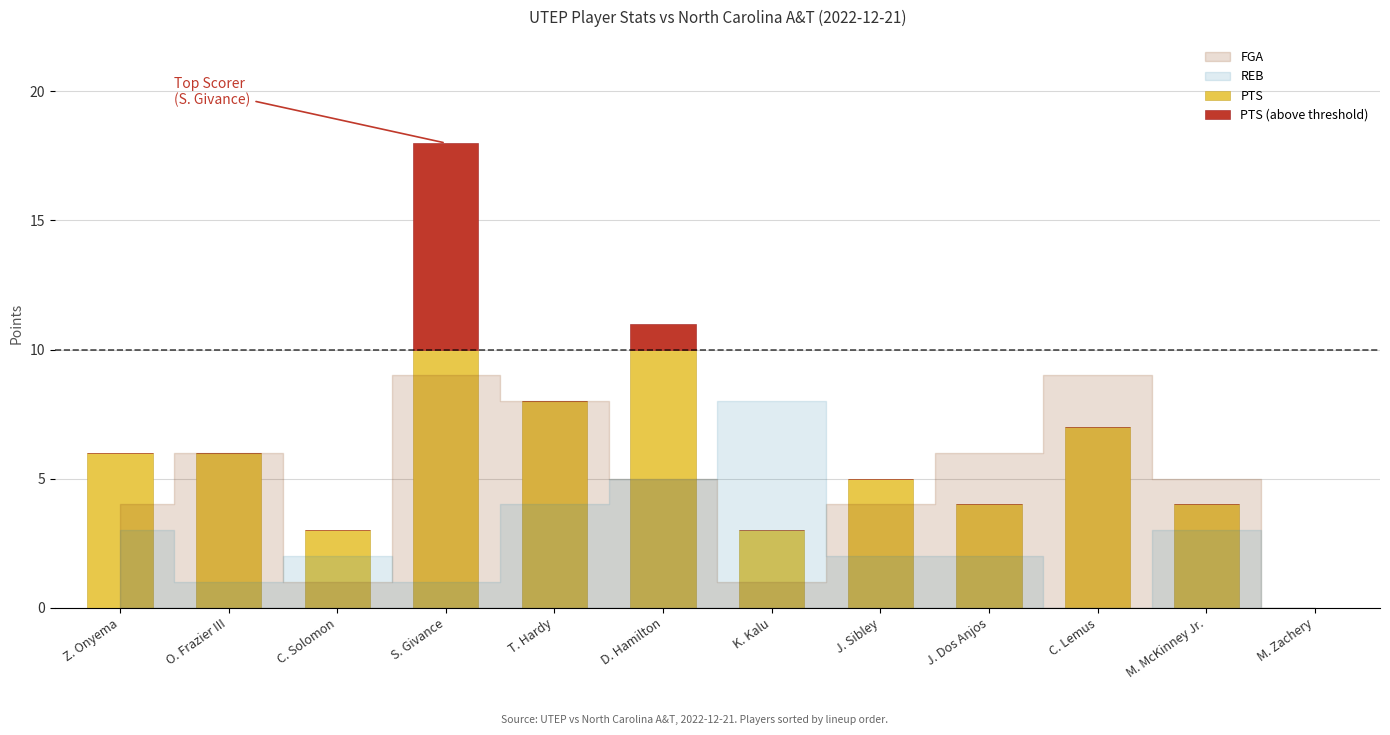

How many data points does each series have?

12